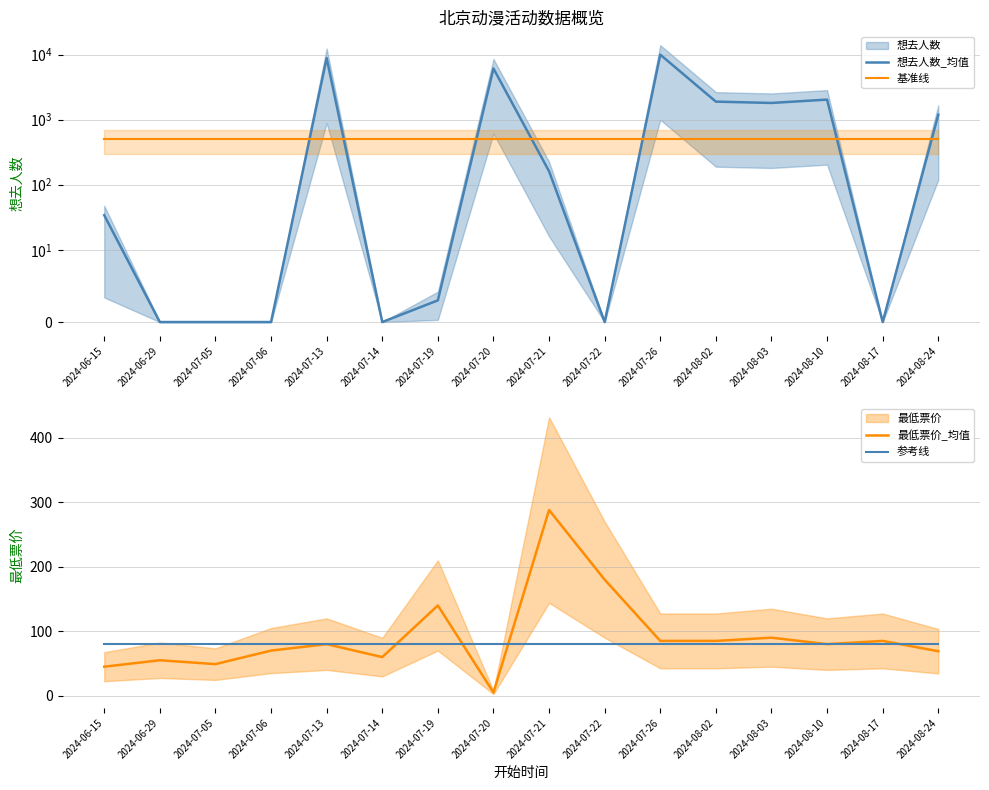

Where is 想去人数_均值 nearest to the value 4997?

2024-07-20